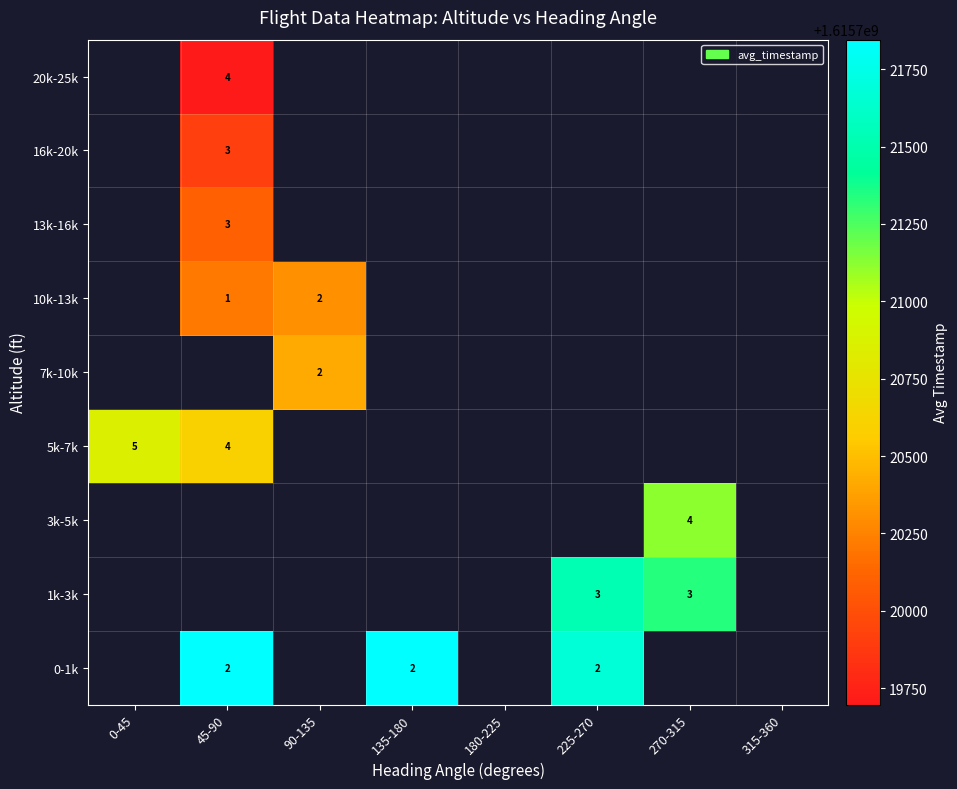

Is it true that 5k-7k equals 4.0 at 45-90?

True